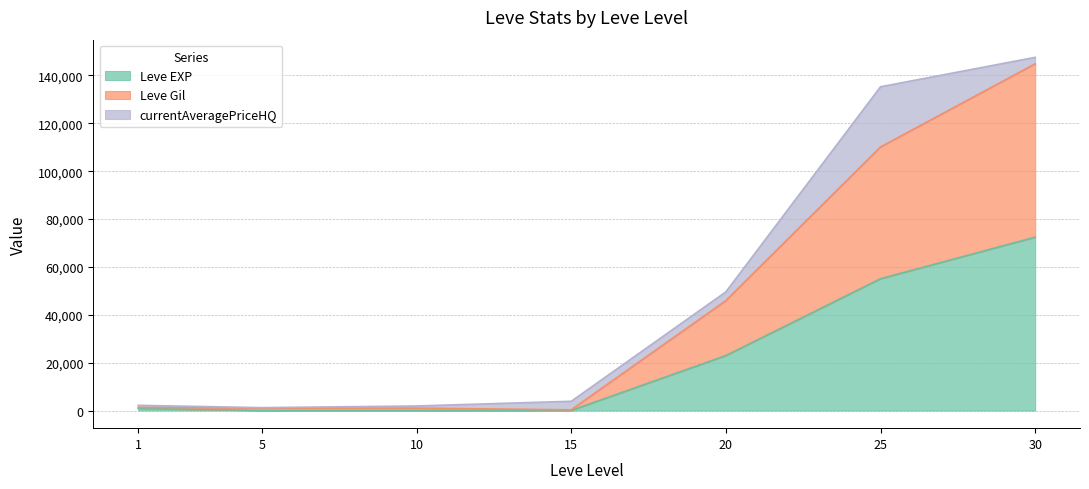

What is the total value across all series at 30?

147570.6